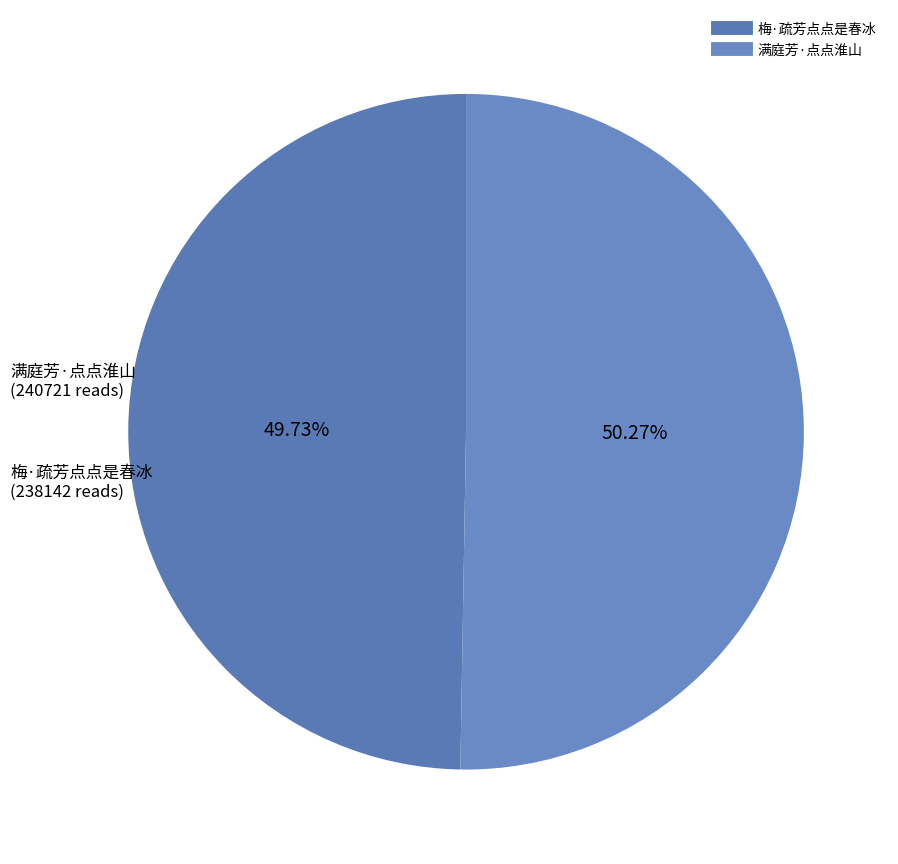

Does 满庭芳·点点淮山 represent more than half of the total?

Yes